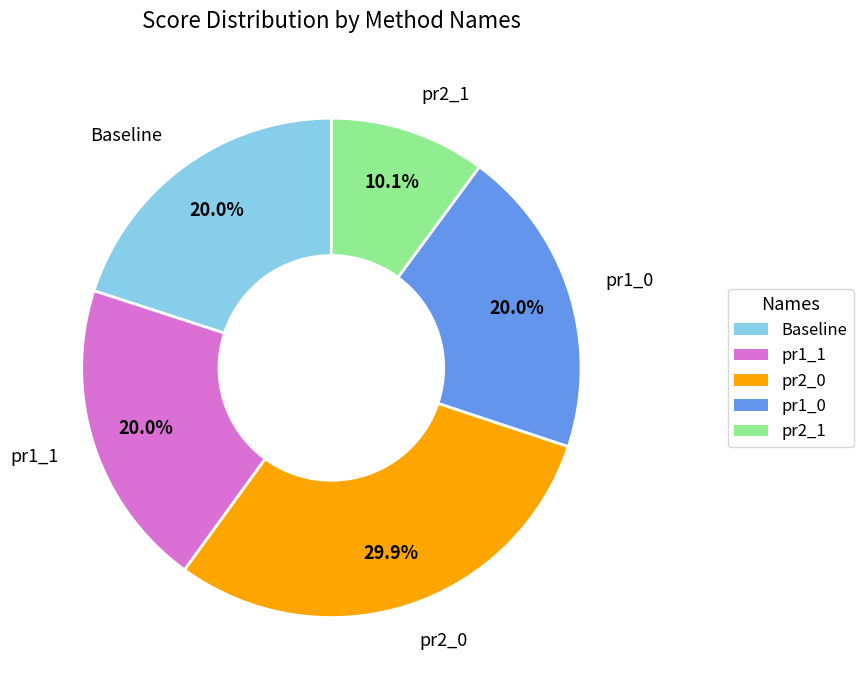

Does any single category account for the majority?

No